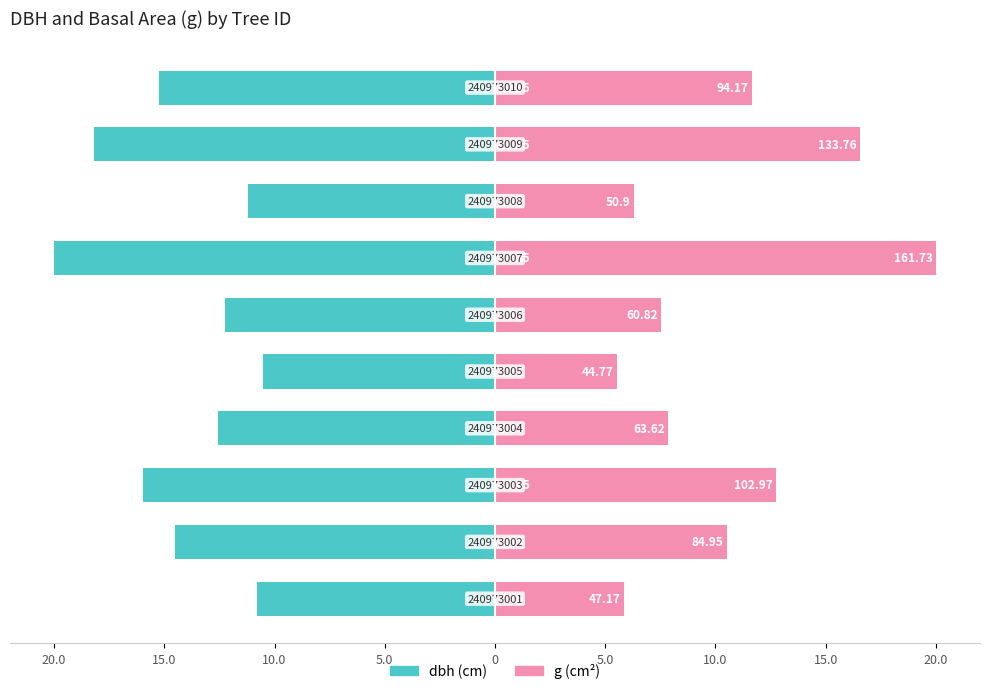

At 15.0, list the series in order from smallest to largest.

dbh, g